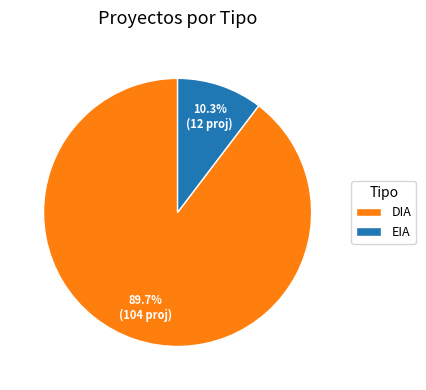

The DIA slice represents 77% of the pie. True or false?

False